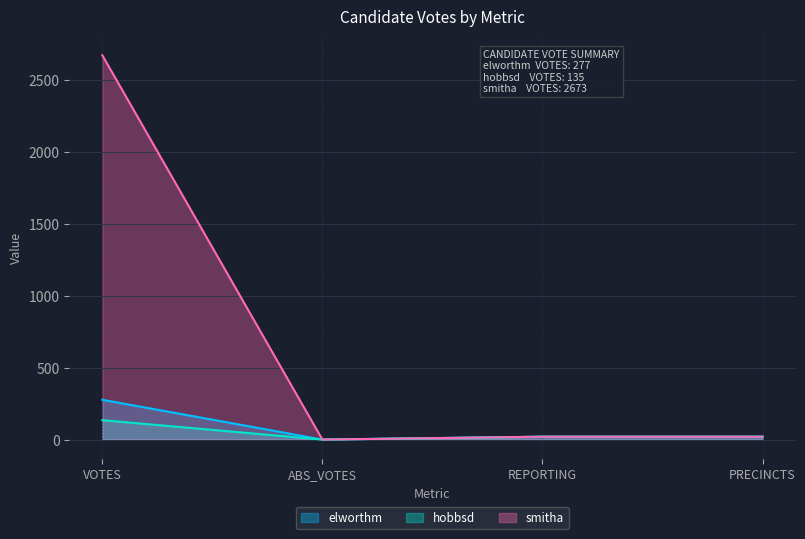

What is the difference between the hobbsd values at ABS_VOTES and PRECINCTS?

20